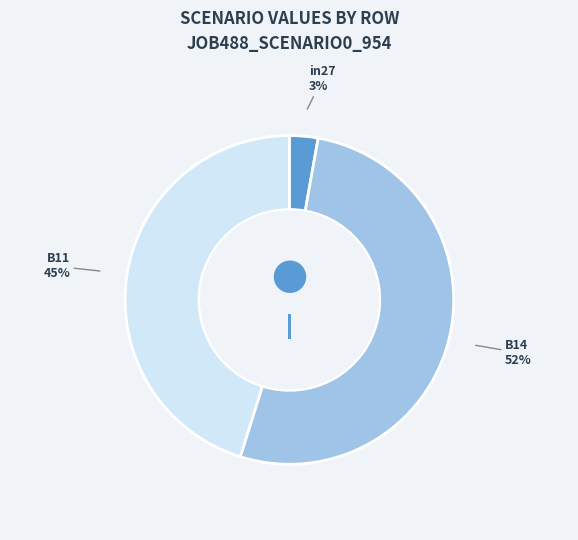

Count the number of slices in the pie.

3